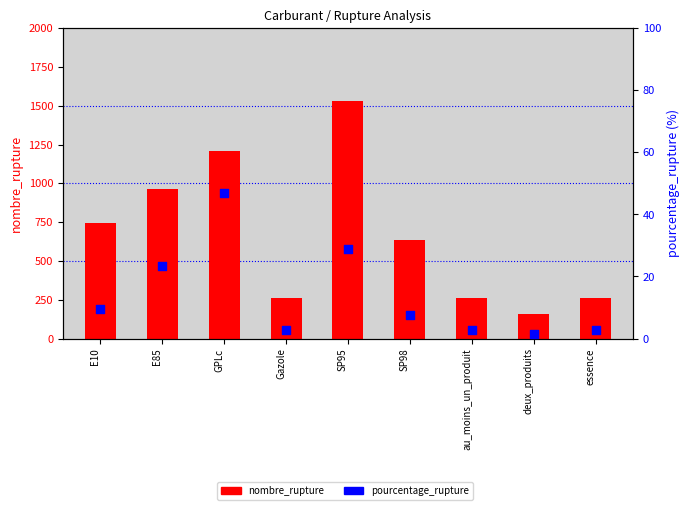

Is the value of pourcentage_rupture at deux_produits greater than the value of nombre_rupture at essence?

No